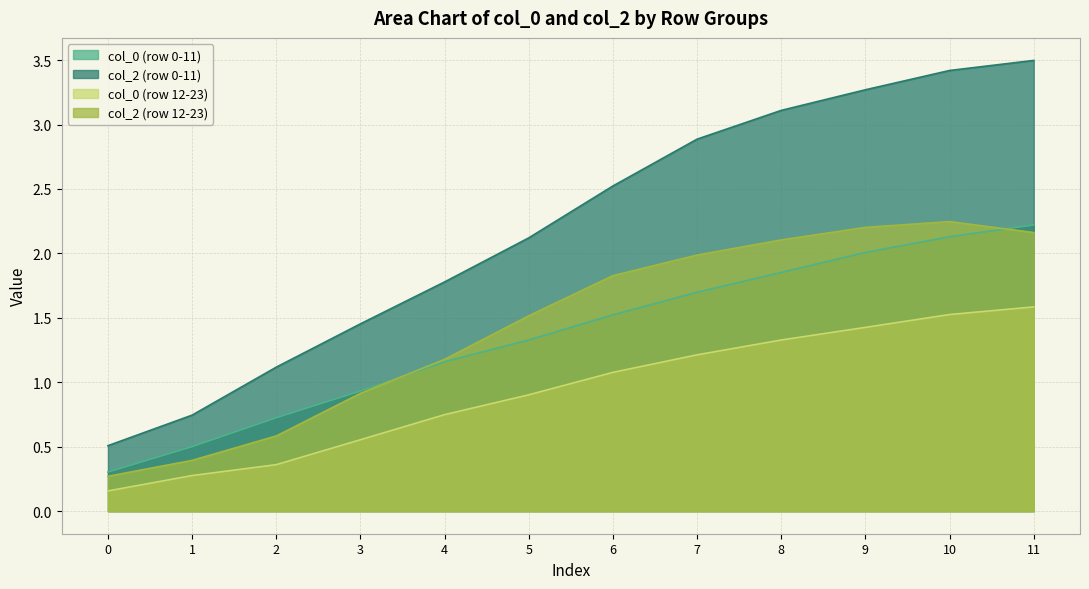

Rank the series at 9 from lowest to highest value.

col_0 (row 12-23), col_0 (row 0-11), col_2 (row 12-23), col_2 (row 0-11)